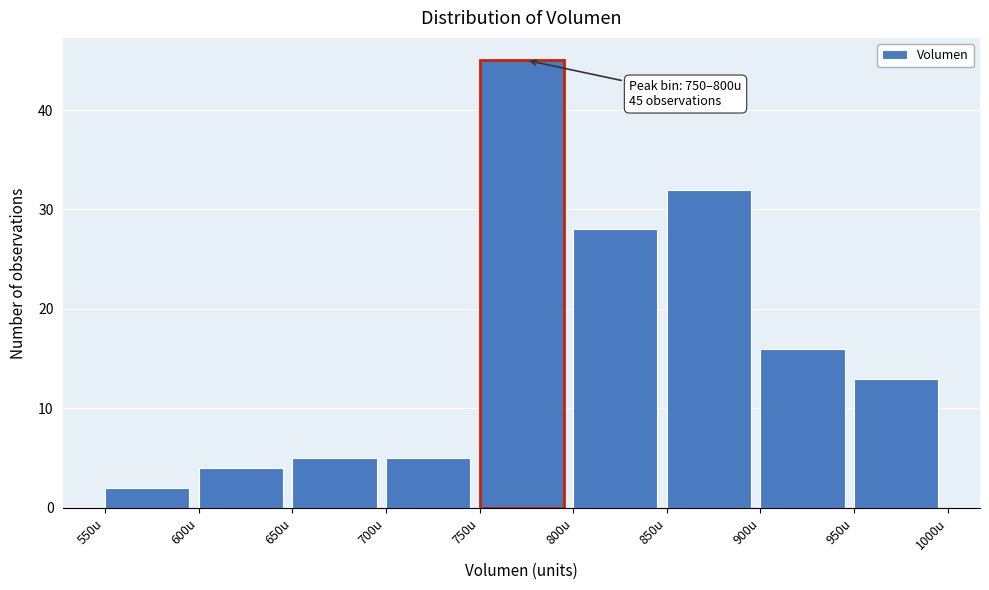

Which range on the x-axis has the tallest bar?

750 to 800